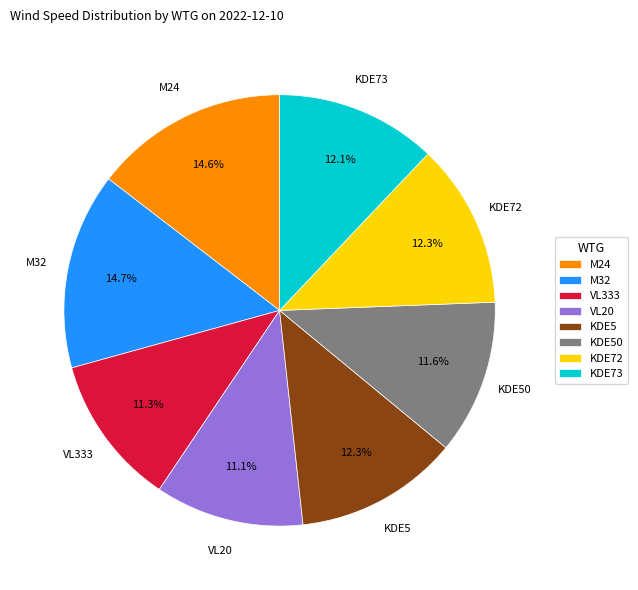

Is it true that KDE50 is 25% of the pie?

False